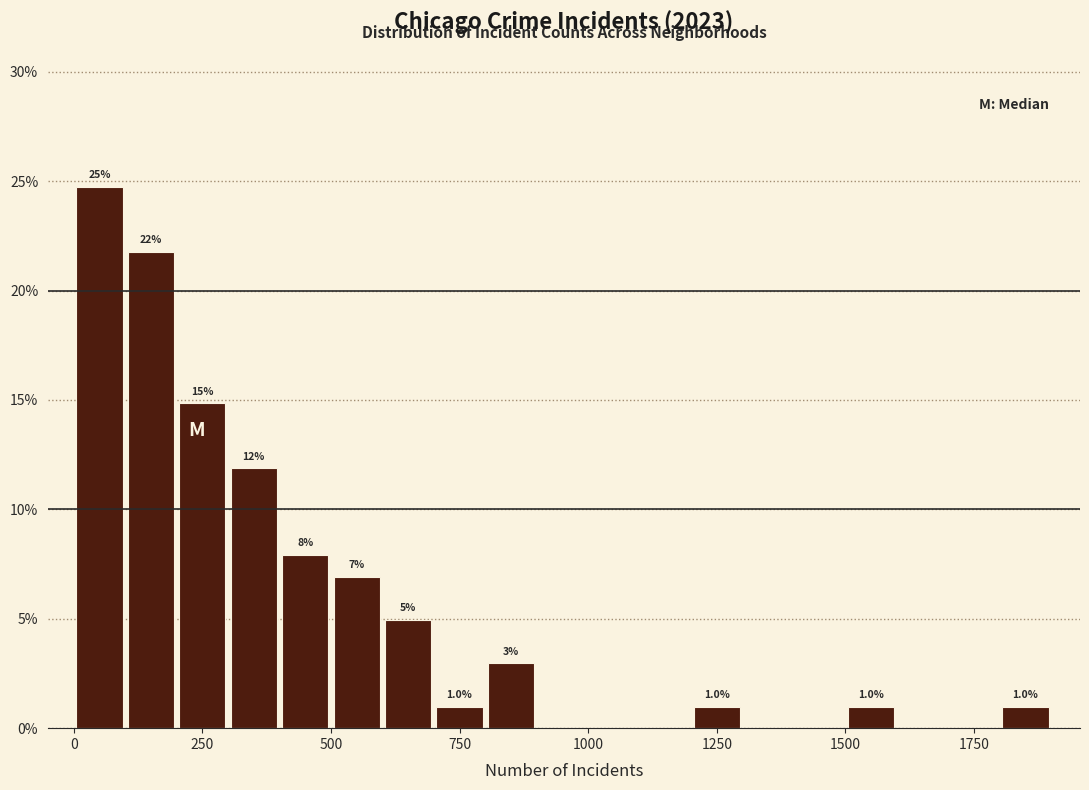

Around what value on the x-axis is the tallest bar? Give the approximate position of its centre, as read against the axis.

50